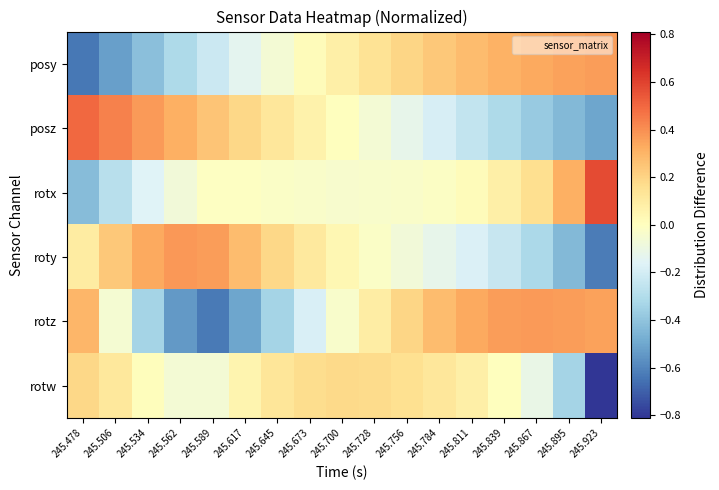

Reading left to right, what are all the values shown in this chart?

posy: 245.478=-0.6	245.506=-0.5	245.534=-0.4	245.562=-0.3	245.589=-0.2	245.617=-0.1	245.645=-0.1	245.673=0.0	245.700=0.1	245.728=0.1	245.756=0.2	245.784=0.2	245.811=0.3	245.839=0.3	245.867=0.3	245.895=0.4	245.923=0.4
posz: 245.478=0.5	245.506=0.4	245.534=0.4	245.562=0.3	245.589=0.3	245.617=0.2	245.645=0.1	245.673=0.1	245.700=0.0	245.728=-0.1	245.756=-0.1	245.784=-0.2	245.811=-0.2	245.839=-0.3	245.867=-0.4	245.895=-0.4	245.923=-0.5
rotx: 245.478=-0.4	245.506=-0.3	245.534=-0.2	245.562=-0.1	245.589=-0.0	245.617=-0.0	245.645=-0.0	245.673=-0.0	245.700=-0.0	245.728=-0.0	245.756=-0.0	245.784=-0.0	245.811=0.0	245.839=0.1	245.867=0.2	245.895=0.3	245.923=0.6
roty: 245.478=0.1	245.506=0.2	245.534=0.3	245.562=0.4	245.589=0.4	245.617=0.3	245.645=0.2	245.673=0.1	245.700=0.0	245.728=-0.0	245.756=-0.1	245.784=-0.1	245.811=-0.2	245.839=-0.2	245.867=-0.3	245.895=-0.4	245.923=-0.6
rotz: 245.478=0.3	245.506=-0.1	245.534=-0.3	245.562=-0.5	245.589=-0.6	245.617=-0.5	245.645=-0.3	245.673=-0.2	245.700=-0.0	245.728=0.1	245.756=0.2	245.784=0.3	245.811=0.3	245.839=0.4	245.867=0.4	245.895=0.4	245.923=0.4
rotw: 245.478=0.2	245.506=0.1	245.534=0.0	245.562=-0.1	245.589=-0.1	245.617=0.1	245.645=0.1	245.673=0.2	245.700=0.2	245.728=0.2	245.756=0.2	245.784=0.1	245.811=0.1	245.839=0.0	245.867=-0.1	245.895=-0.3	245.923=-0.8